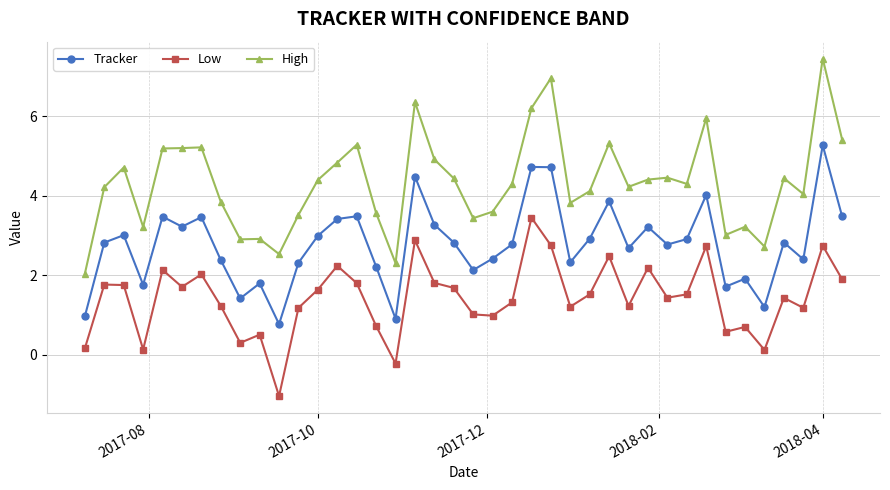

True or false: Low has more than 2 points higher than both neighbors.

True